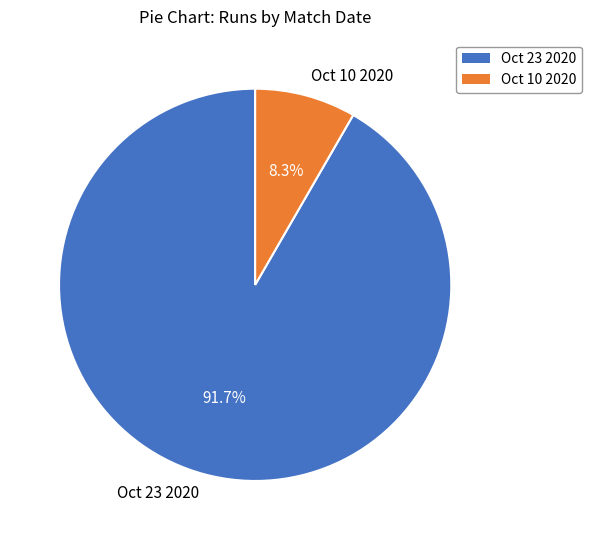

Count the number of slices in the pie.

2